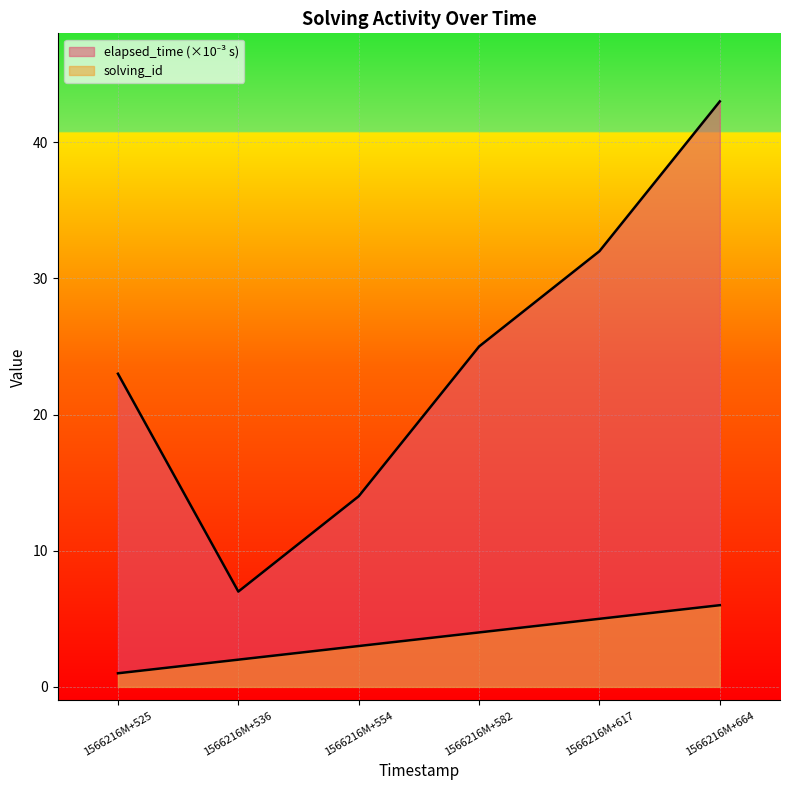

Which series has the widest spread of values?

elapsed_time